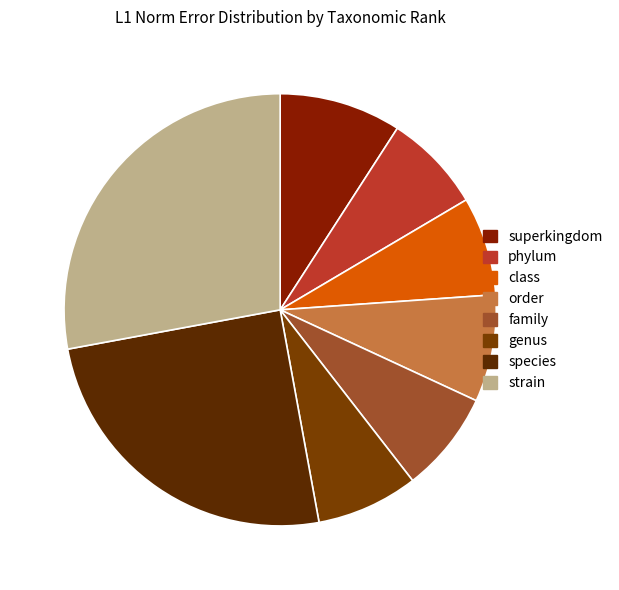

Do class and genus together represent more than half of the pie?

No